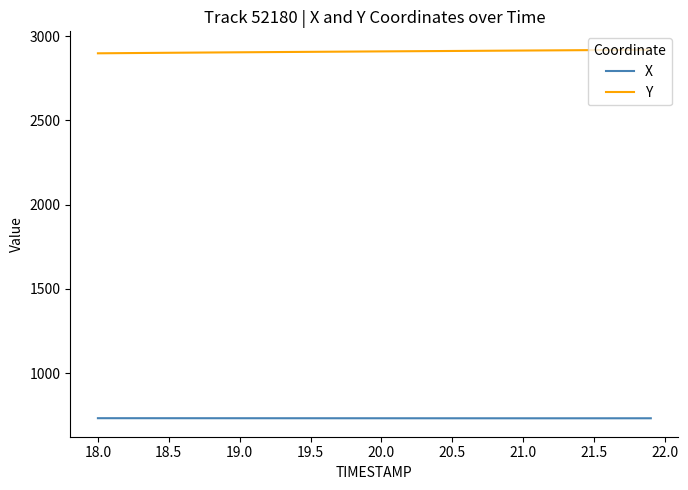

List the series in order of their overall mean, lowest first.

X, Y